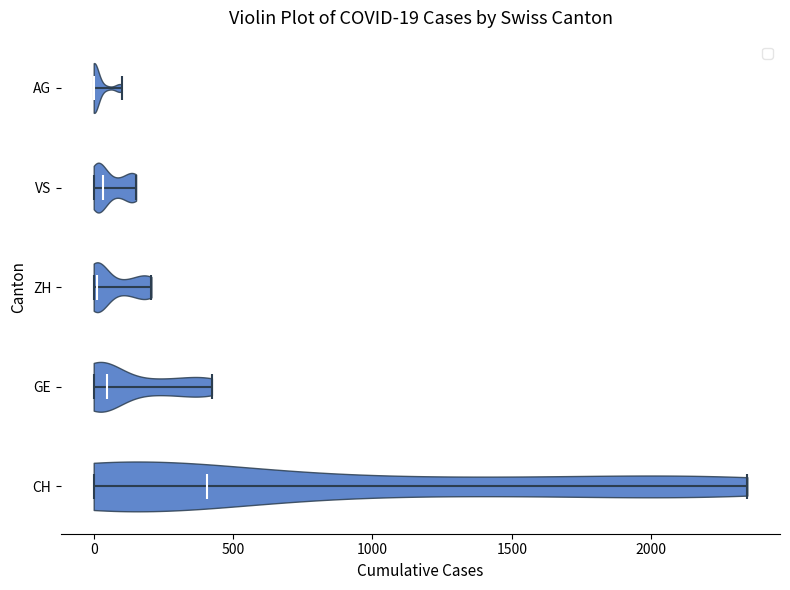

Which violin has the furthest to the right median line?

CH